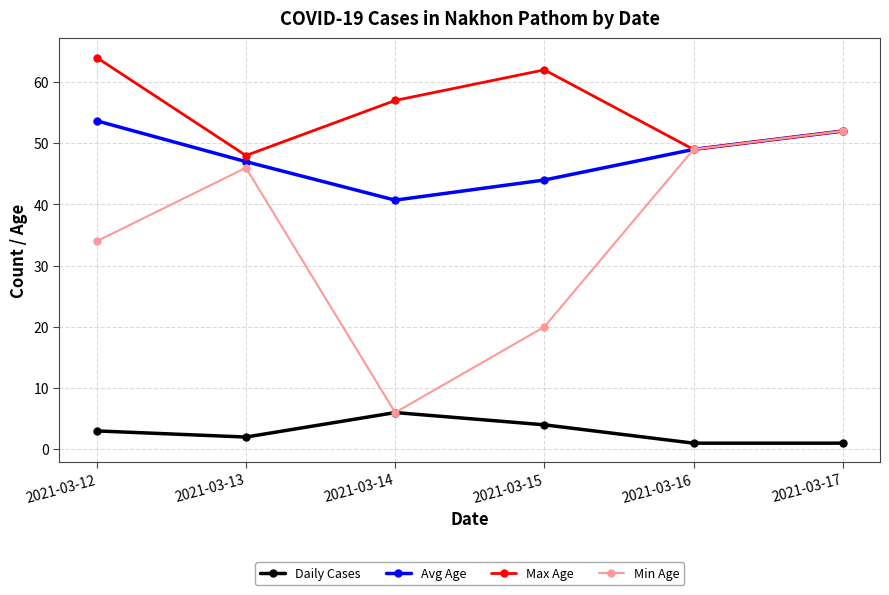

What value does the Min Age series have at 2021-03-13?

46.0